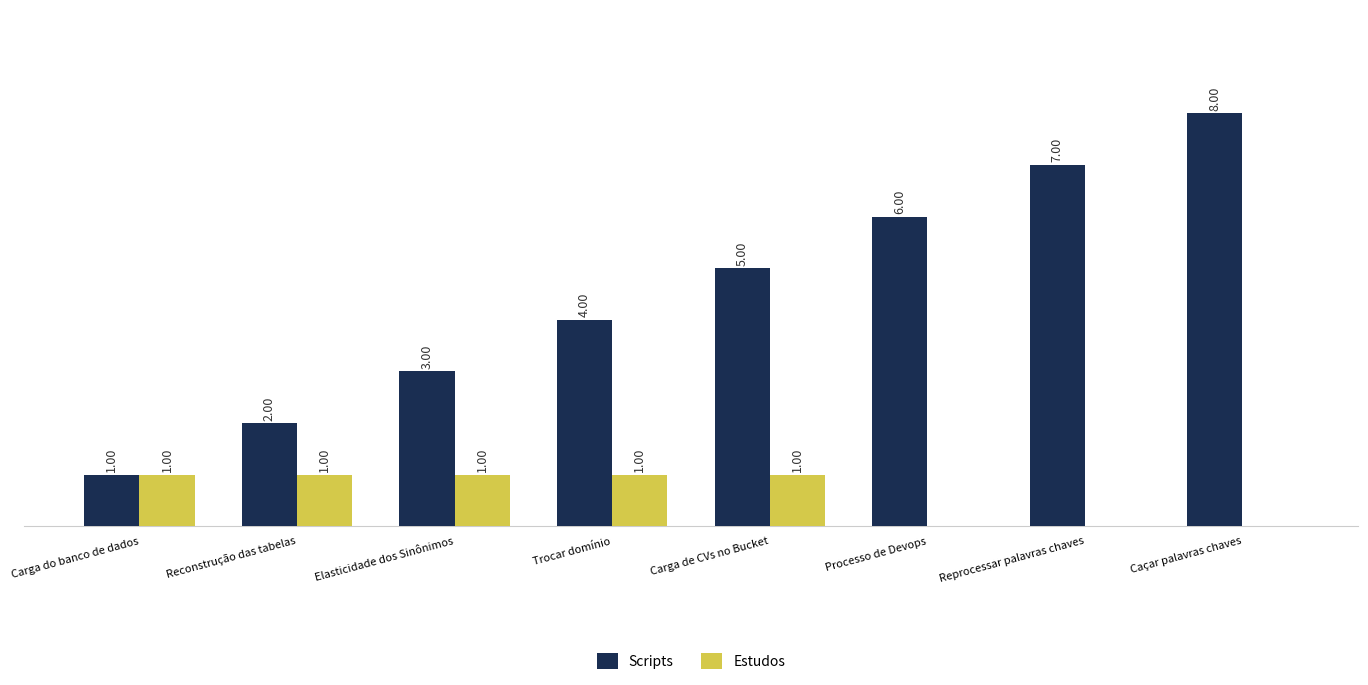

Which series changed the most between Carga do banco de dados and Processo de Devops?

Scripts